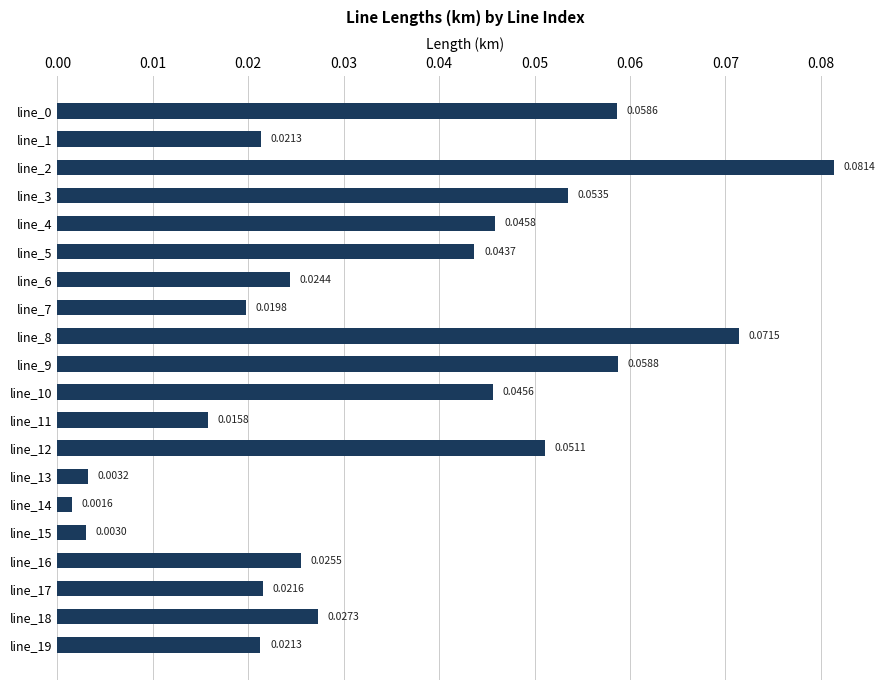

Which has a higher value, line_8 or line_15?

line_8